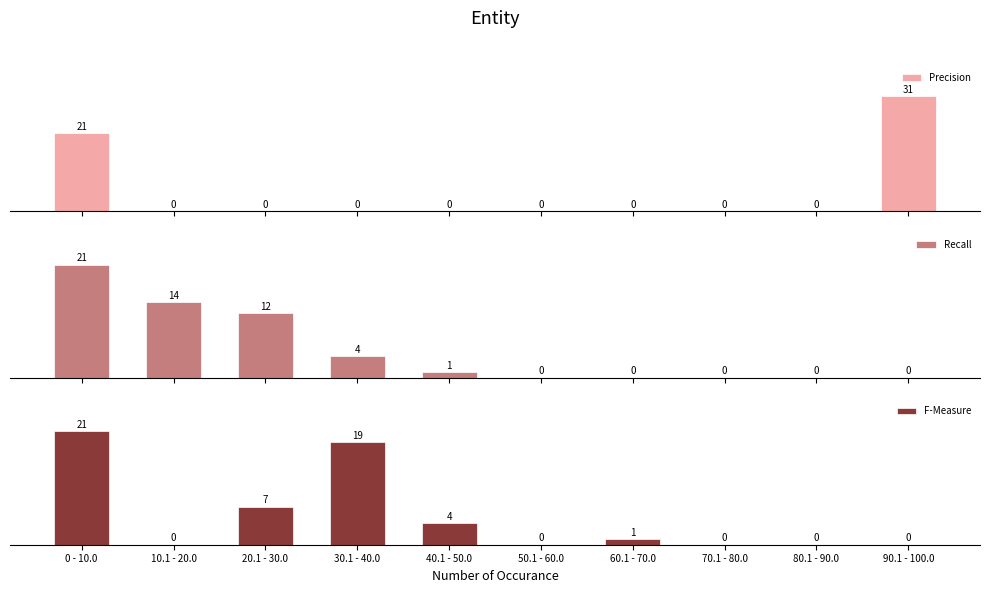

Is the value of Precision at 20.1 - 30.0 greater than the value of Recall at 80.1 - 90.0?

No